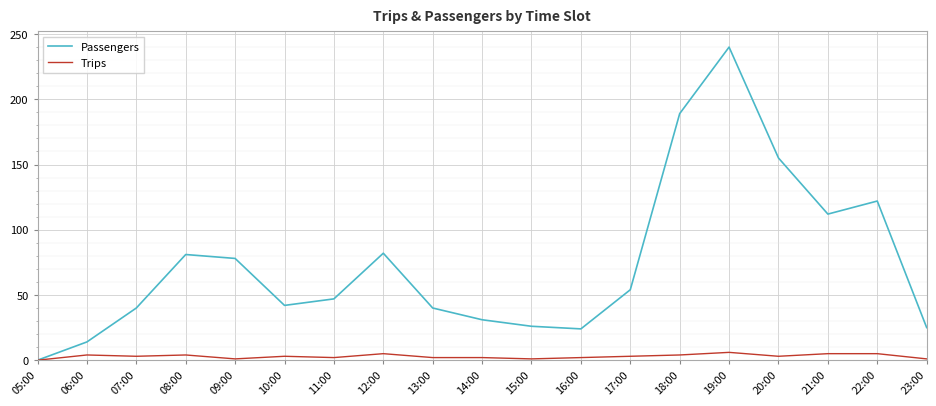

At how many categories does at least one series exceed 176?

2